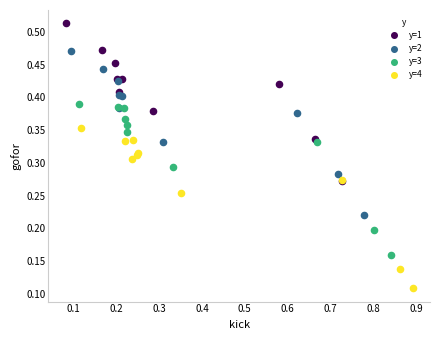

Which series contains the lowest Y value?

y=4